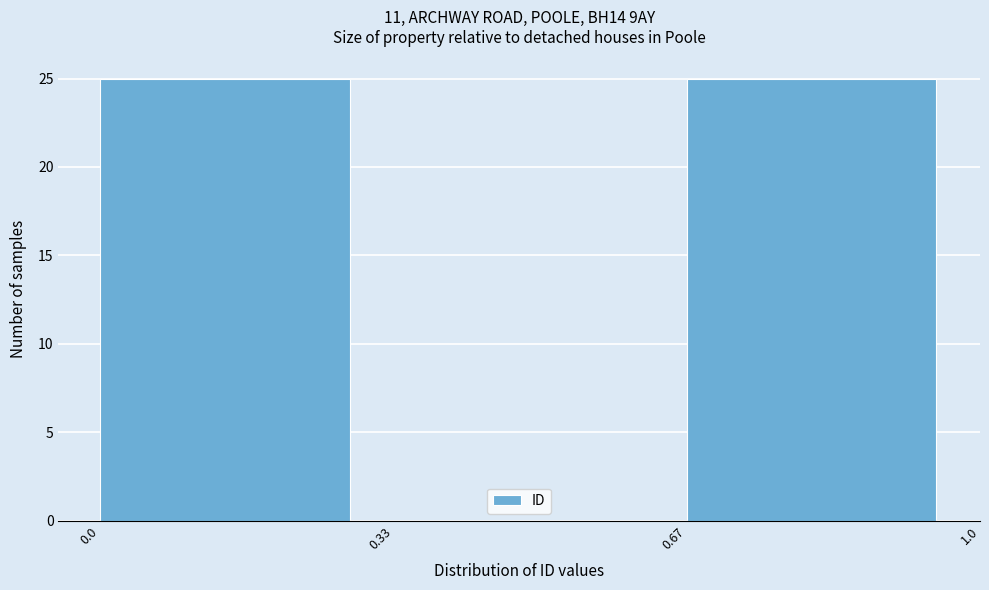

What is the height of the bar covering 0.0 to 0.33 on the x-axis? The values are not printed on the chart, so give them approximately, as read against the axis.

25